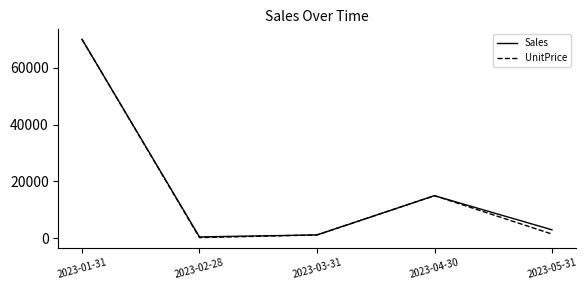

At which category is the sum across all series the highest?

2023-01-31